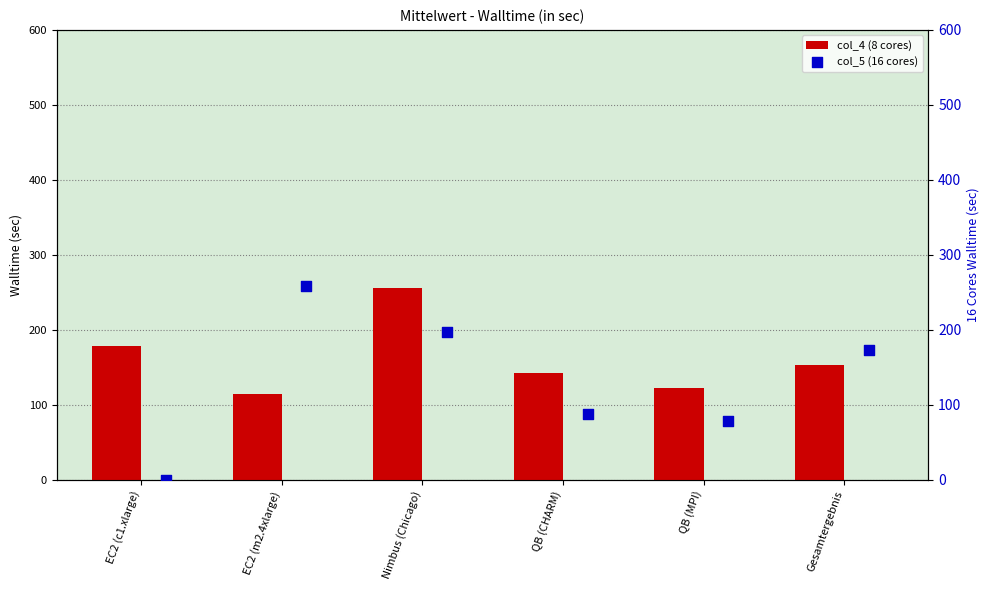

Is it true that col_4 (8 cores) equals 142.4 at QB (CHARM)?

True